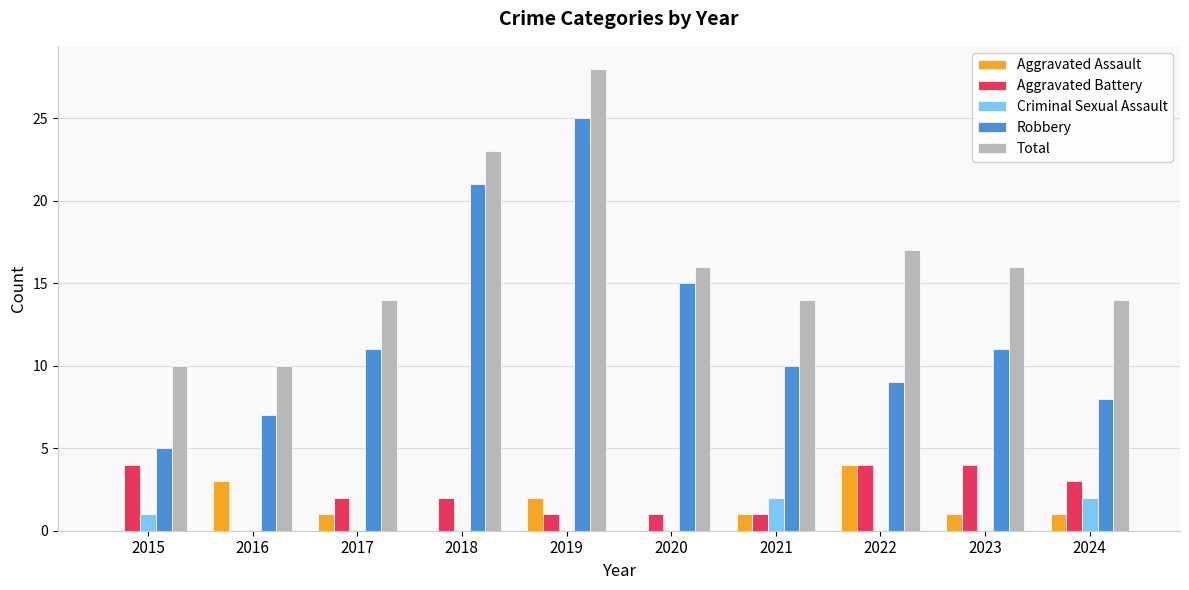

Count the number of data series in this chart.

5